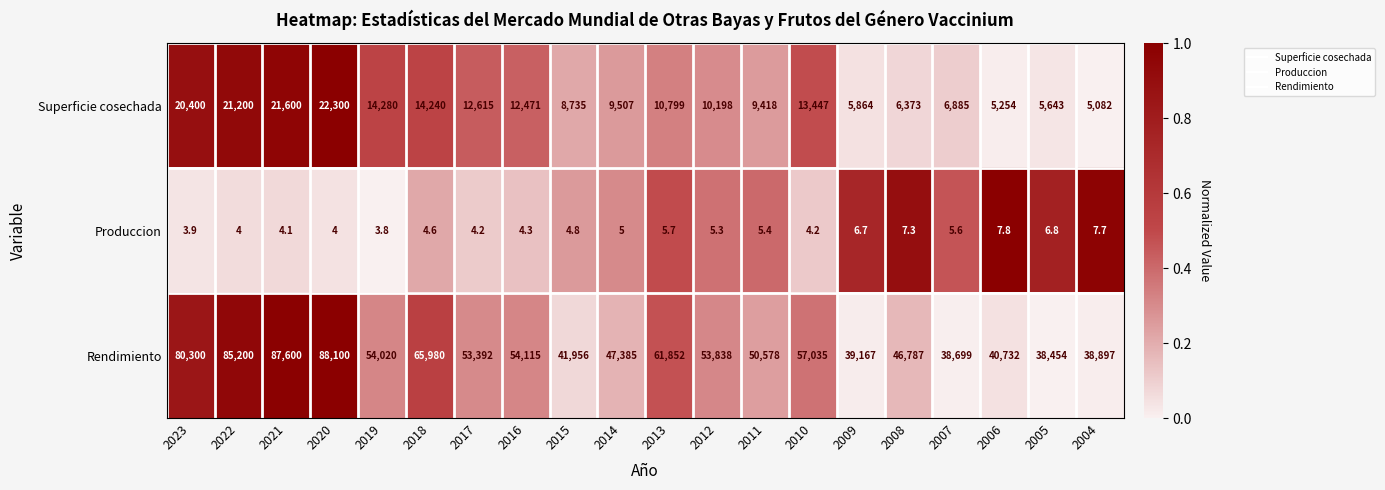

What is the difference between the maximum and minimum values in the Rendimiento series?

49646.0